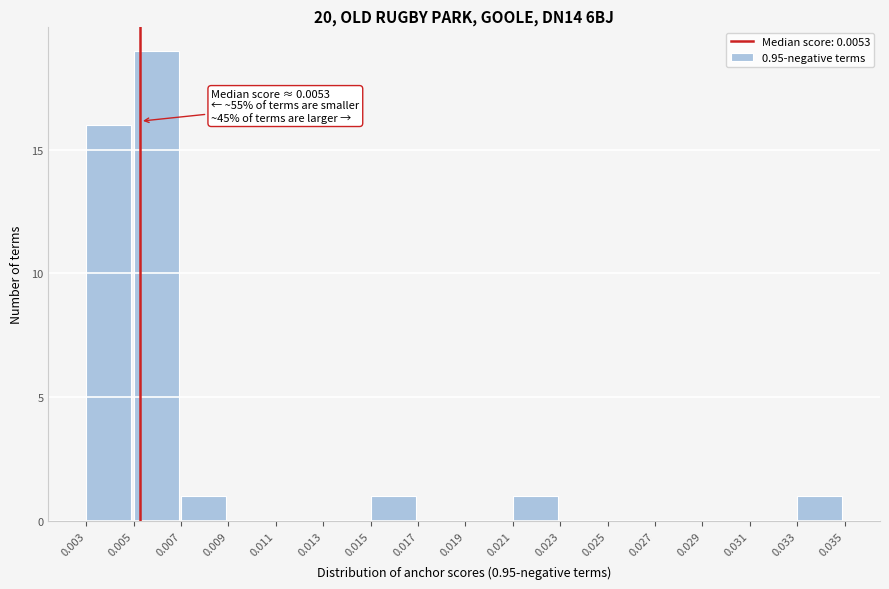

Which range on the x-axis has the tallest bar?

0.005 to 0.007